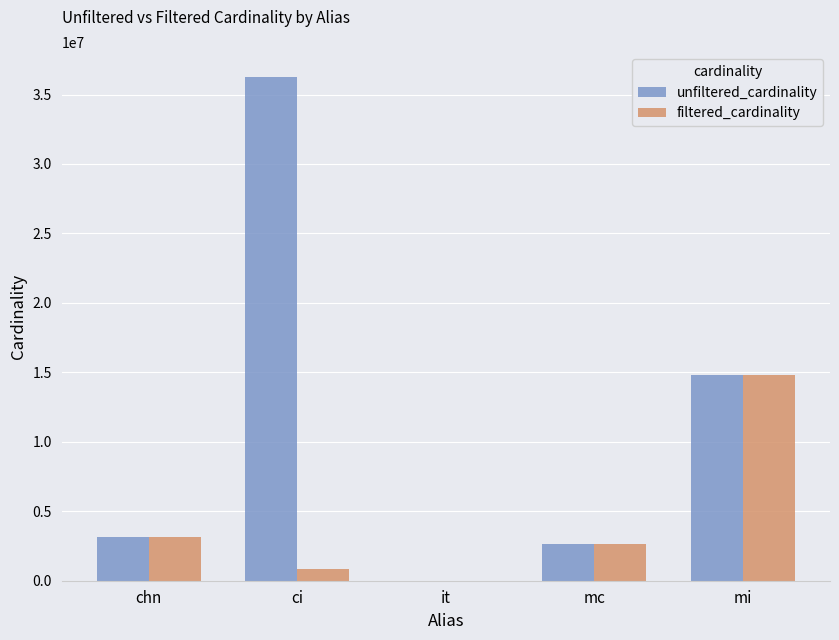

Which series changed the most between chn and it?

filtered_cardinality